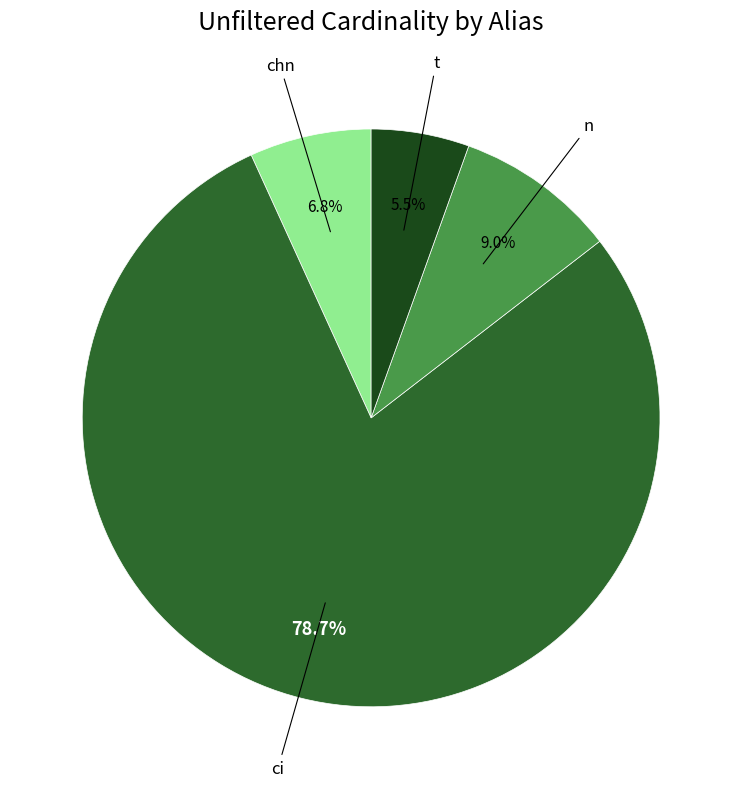

Is there any slice that represents more than half of the pie?

Yes